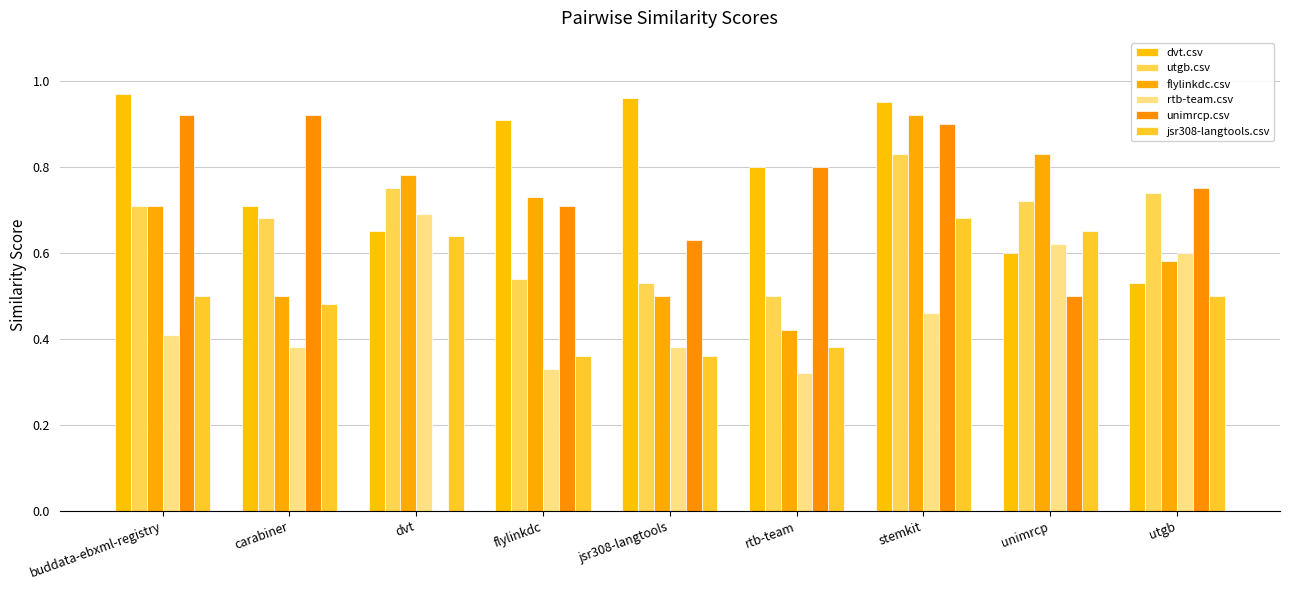

What is the approximate value of flylinkdc.csv at flylinkdc?

0.7